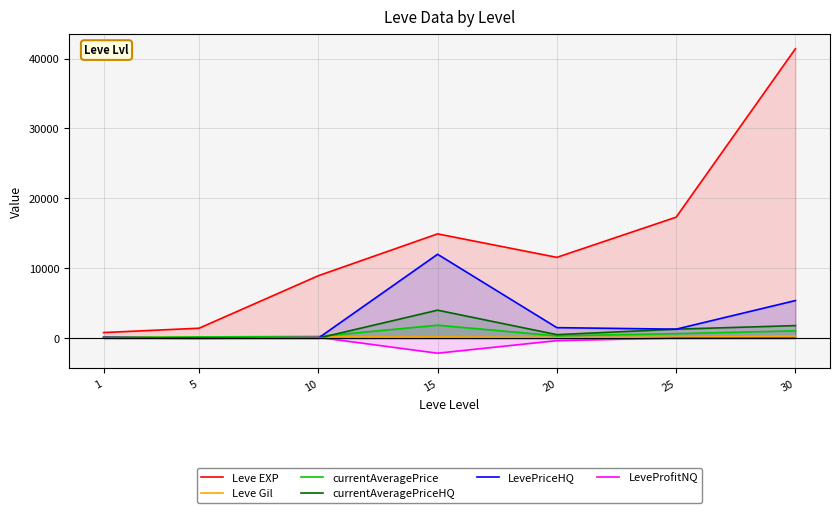

True or false: Leve Gil and Leve EXP cross at least once.

False